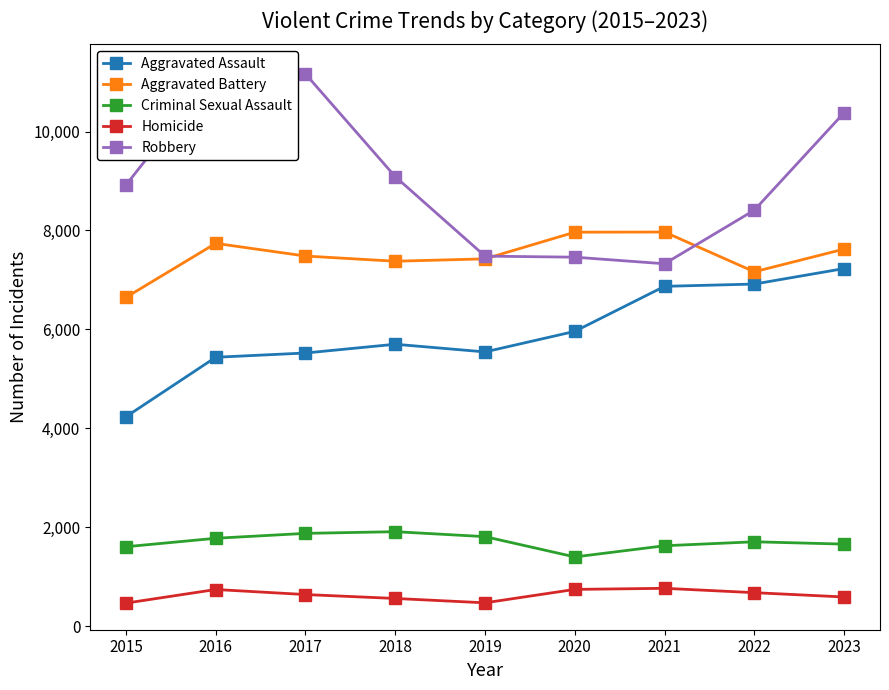

What is the sum of all Robbery values?

81454